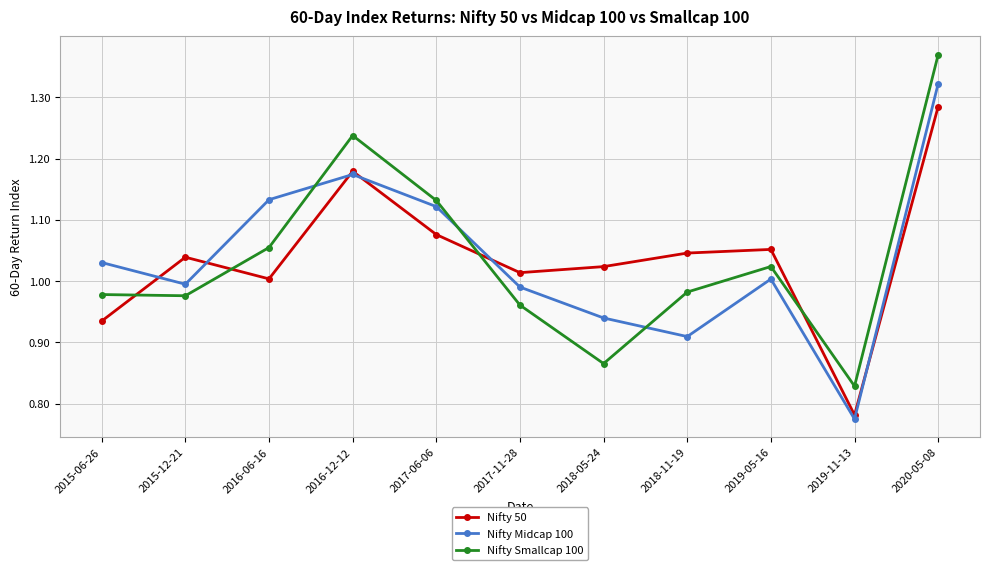

What is the label of the 9th point from the left?

2019-05-16